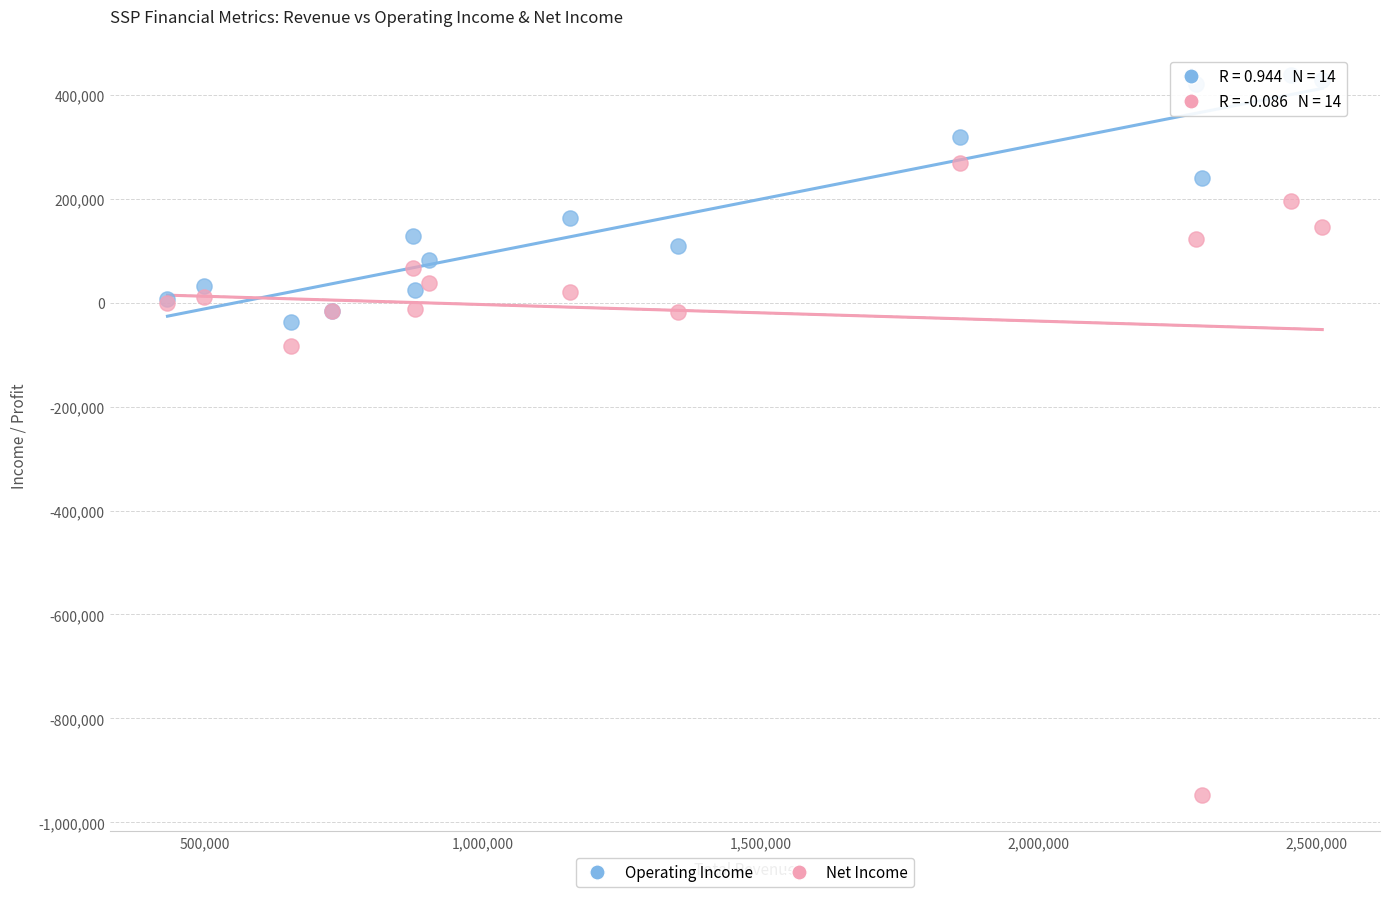

Across all series, what Y value is closest to -254650?

-82500